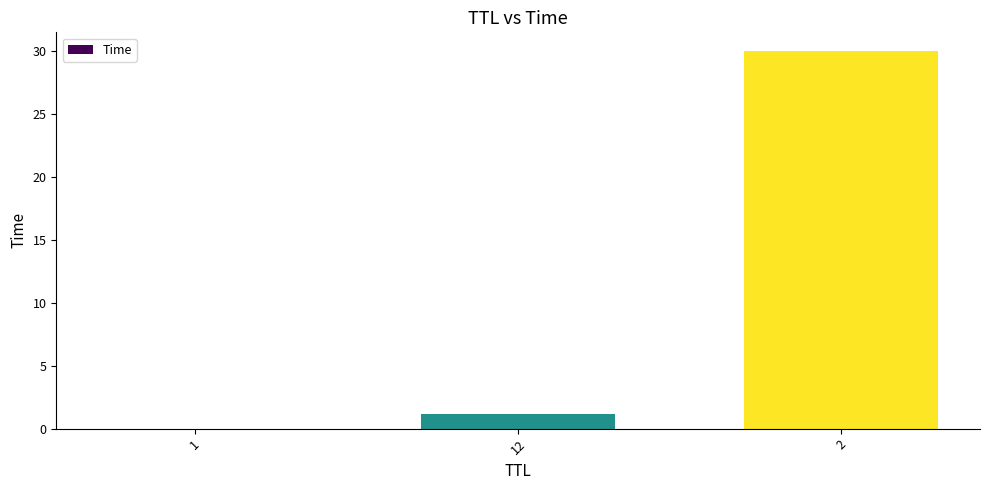

Is it true that the value at 2 is 30.0?

True